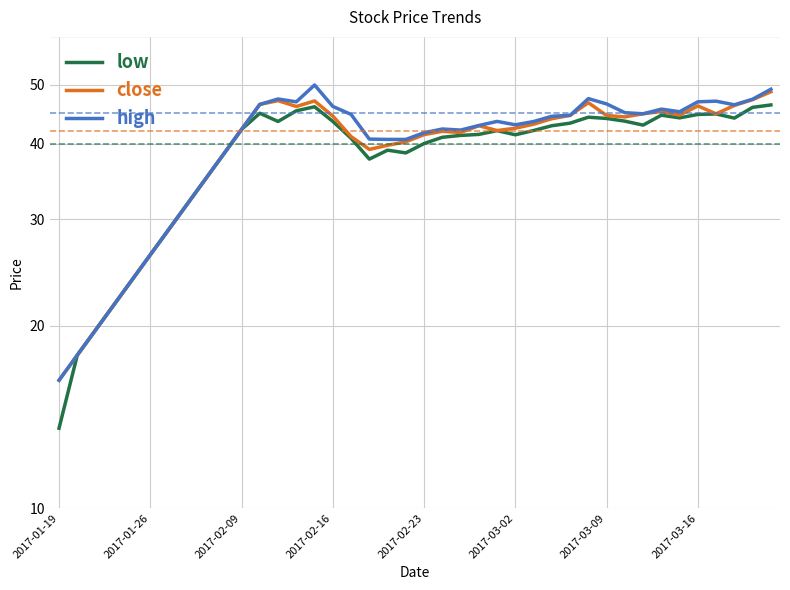

What is the greatest value displayed?

50.0